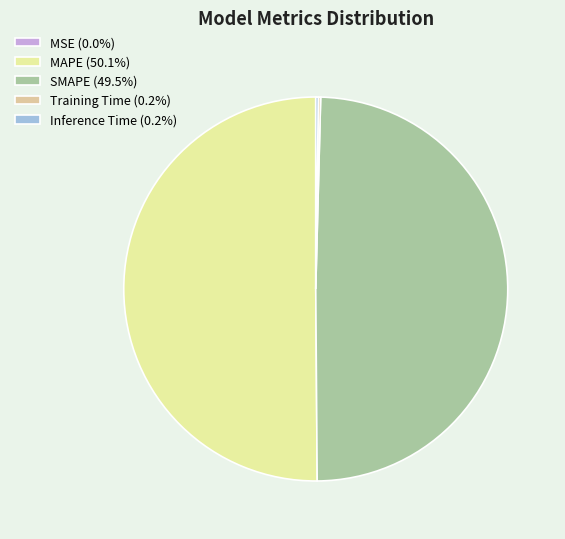

What is the largest slice in the pie chart?

MAPE